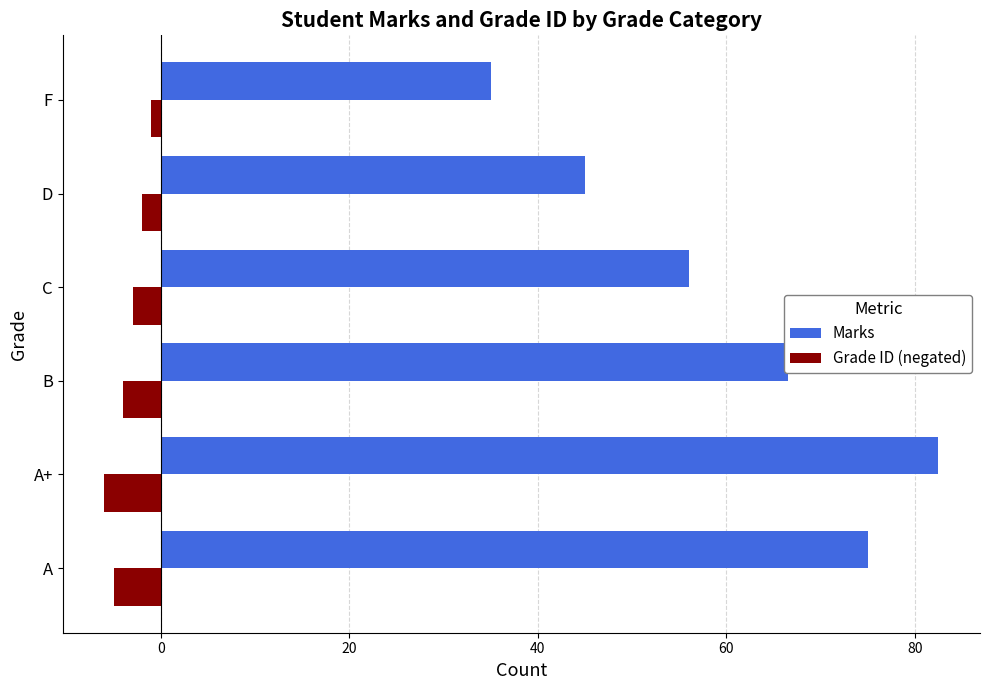

What is the difference between the highest and lowest values at A?

80.0